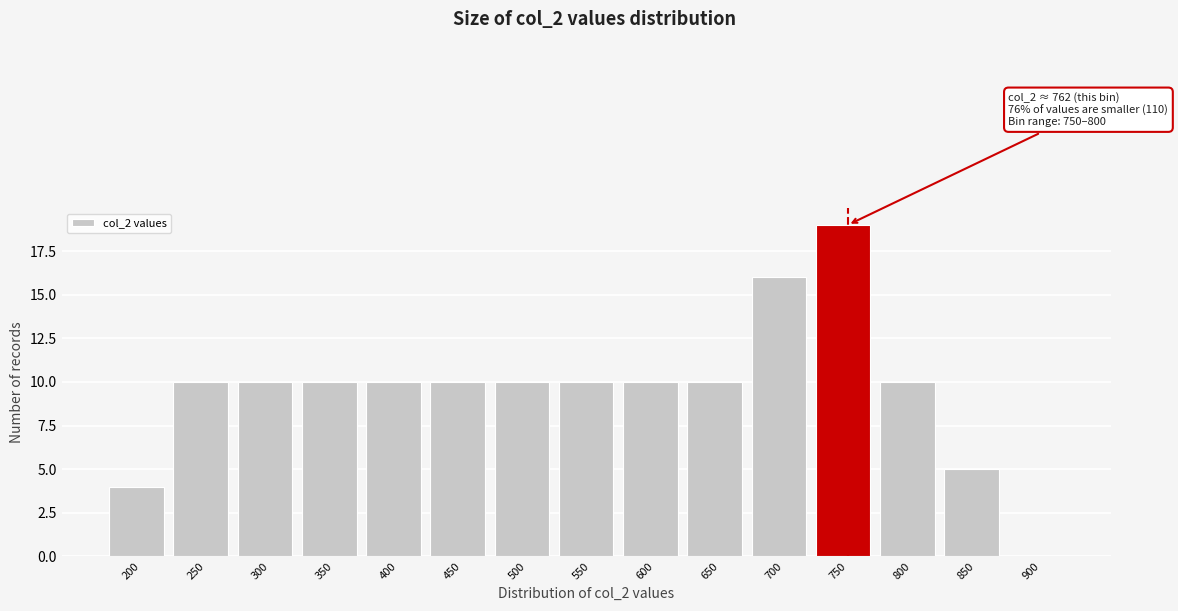

Reading left to right, what are all the values shown in this chart?

200=4	250=10	300=10	350=10	400=10	450=10	500=10	550=10	600=10	650=10	700=16	750=19	800=10	850=5	900=0